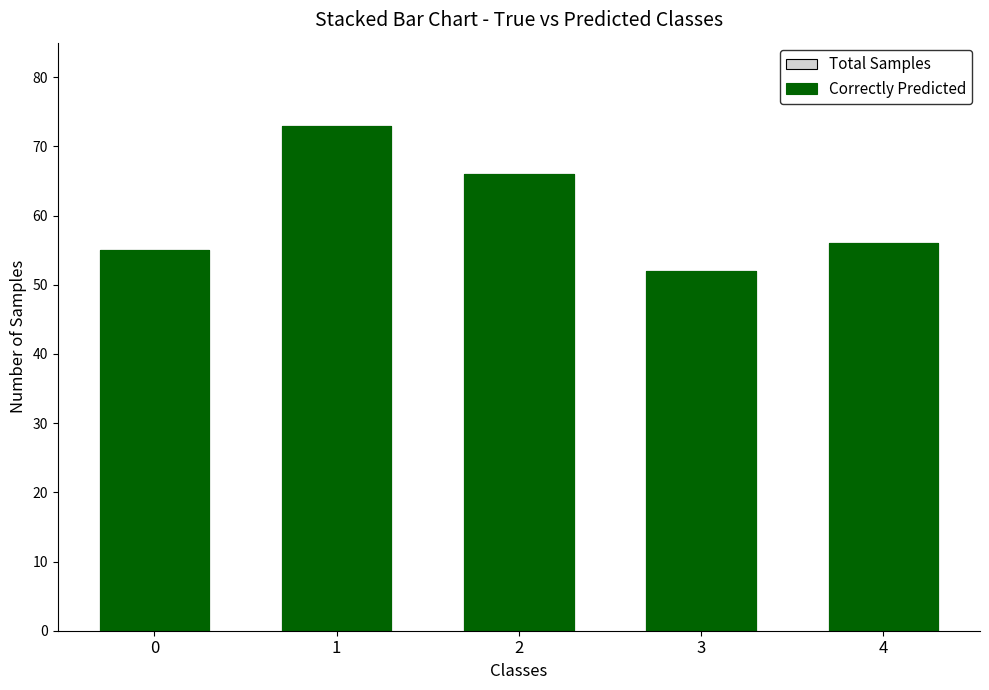

At how many categories does at least one series exceed 60?

2